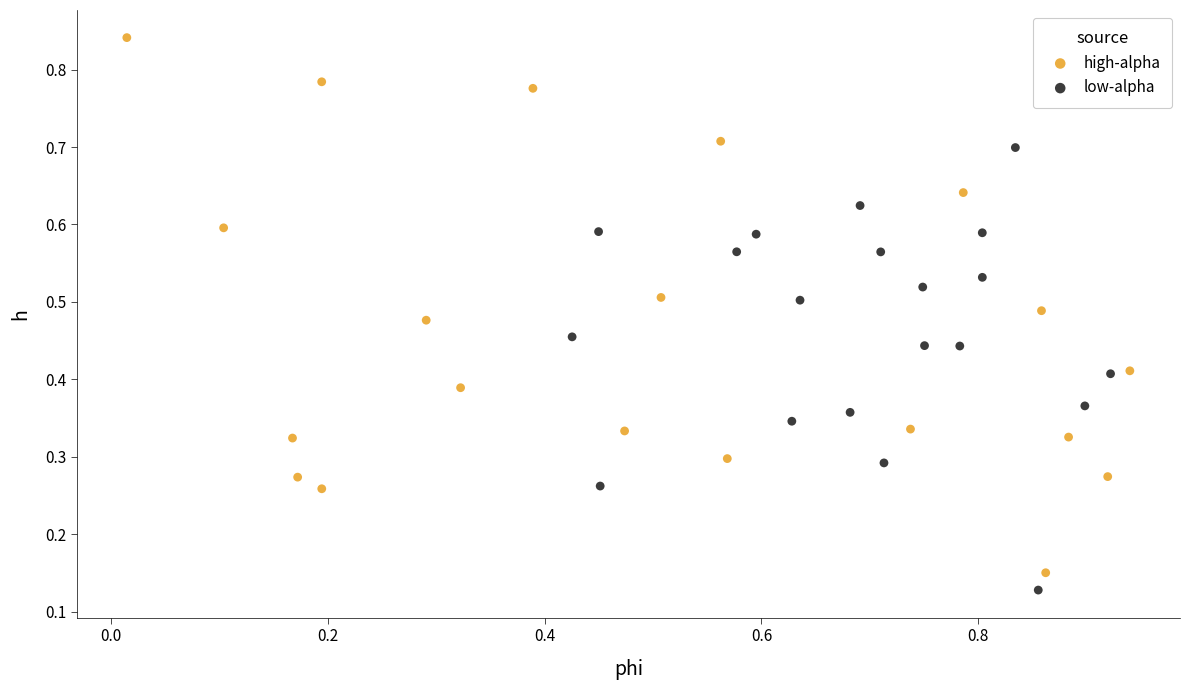

Which series contains the highest Y value?

high-alpha